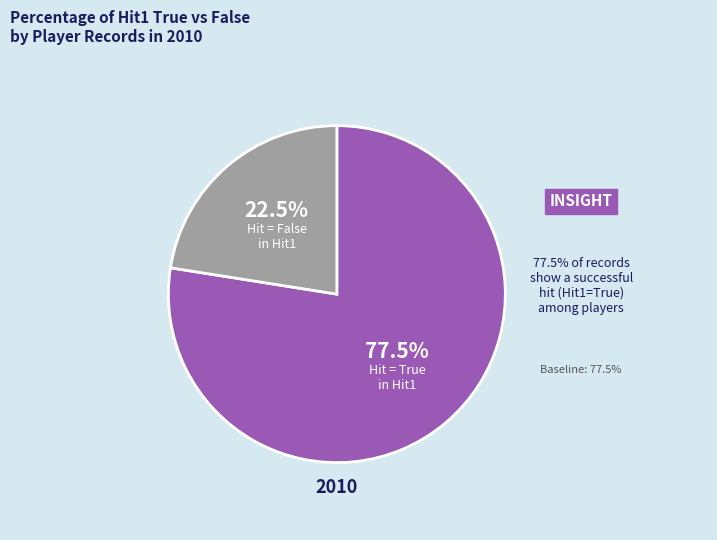

Does any single category account for the majority?

Yes